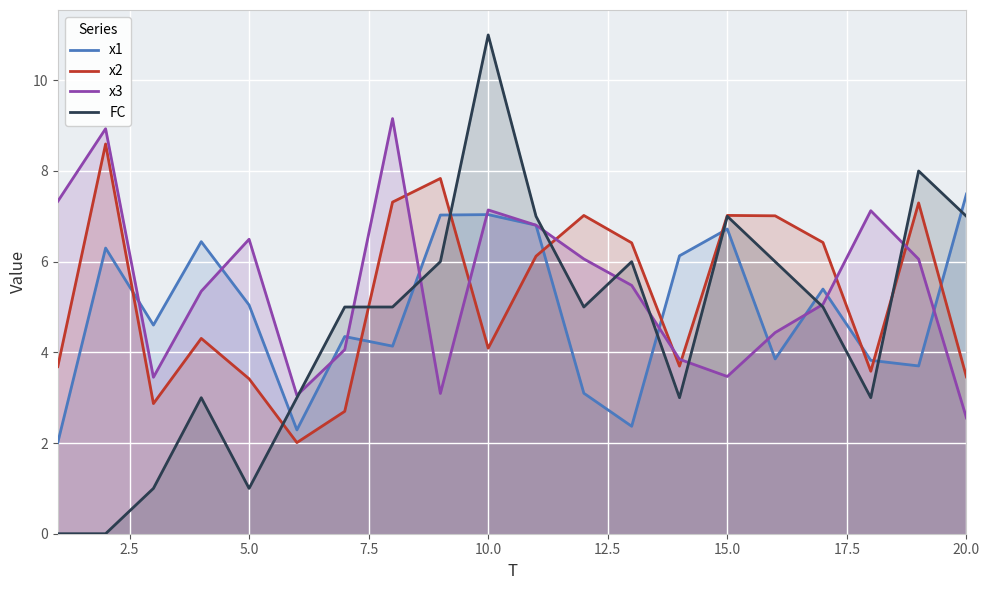

List the series in order of their peak value, highest first.

FC, x3, x2, x1